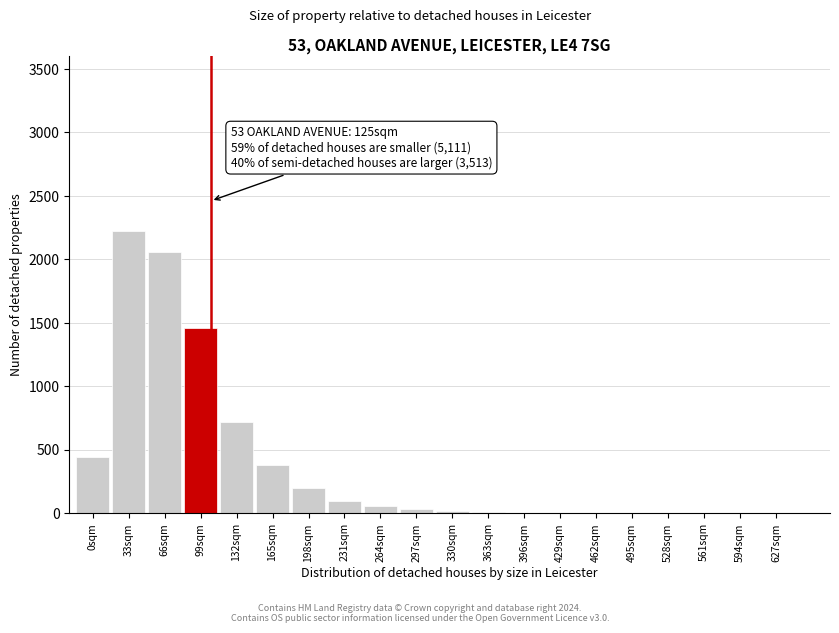

What is the greatest value displayed?

2222